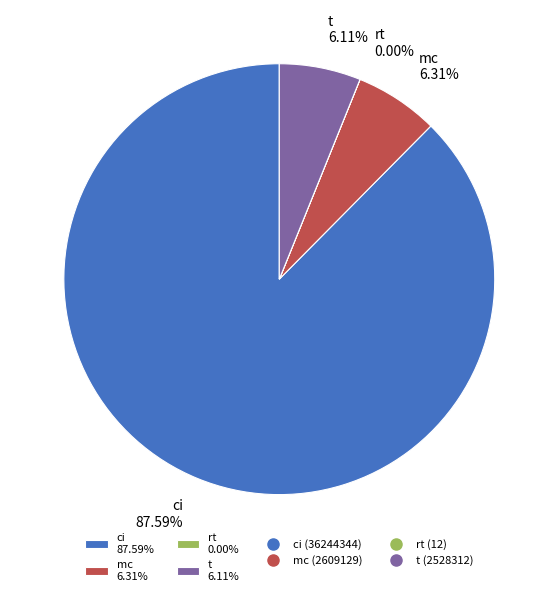

What is the ratio of the value at t 6.11% to the value at mc 6.31%?

1.0